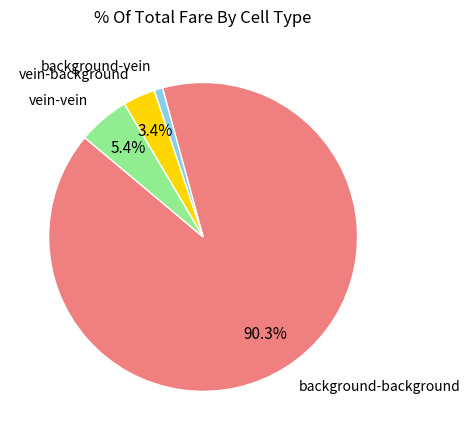

Rank the categories by value from highest to lowest.

background-background, vein-vein, vein-background, background-vein